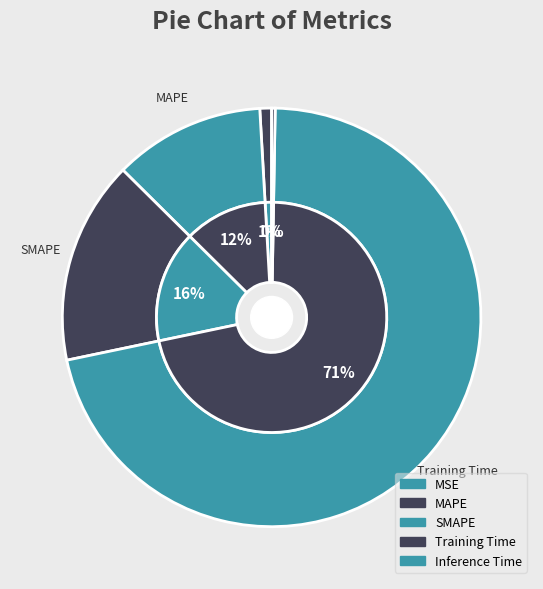

How many slices are in this pie chart?

5